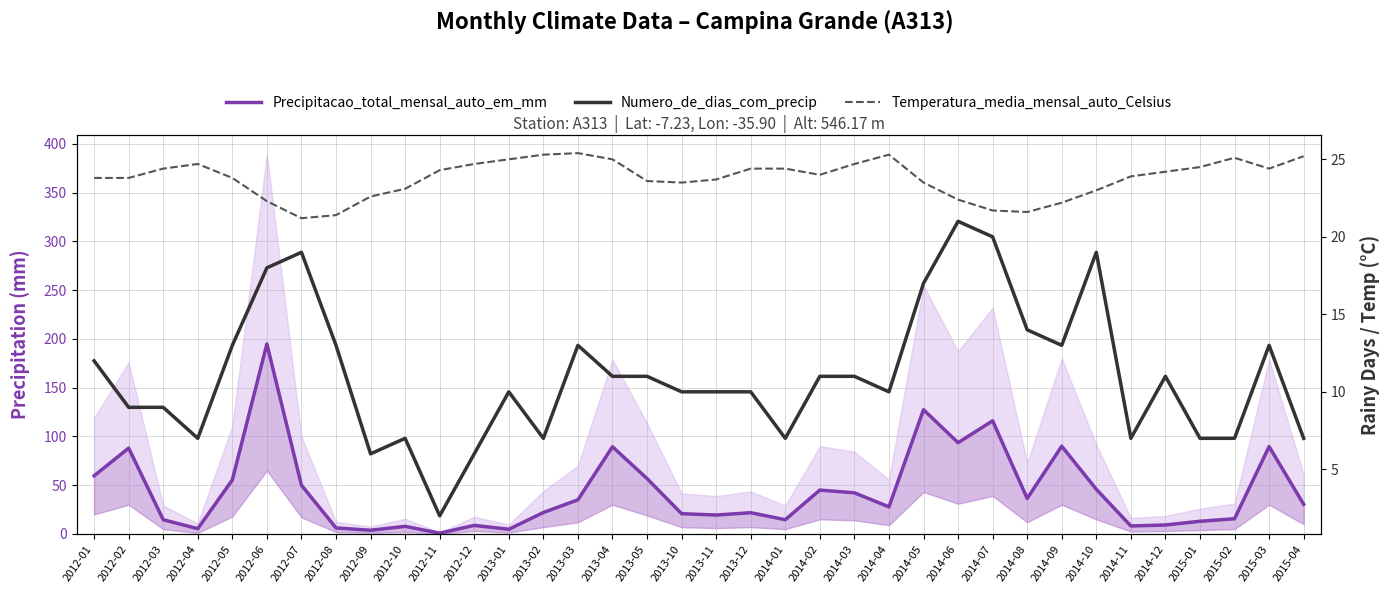

Where is Temperatura_media_mensal_auto_Celsius nearest to the value 23?

2014-10